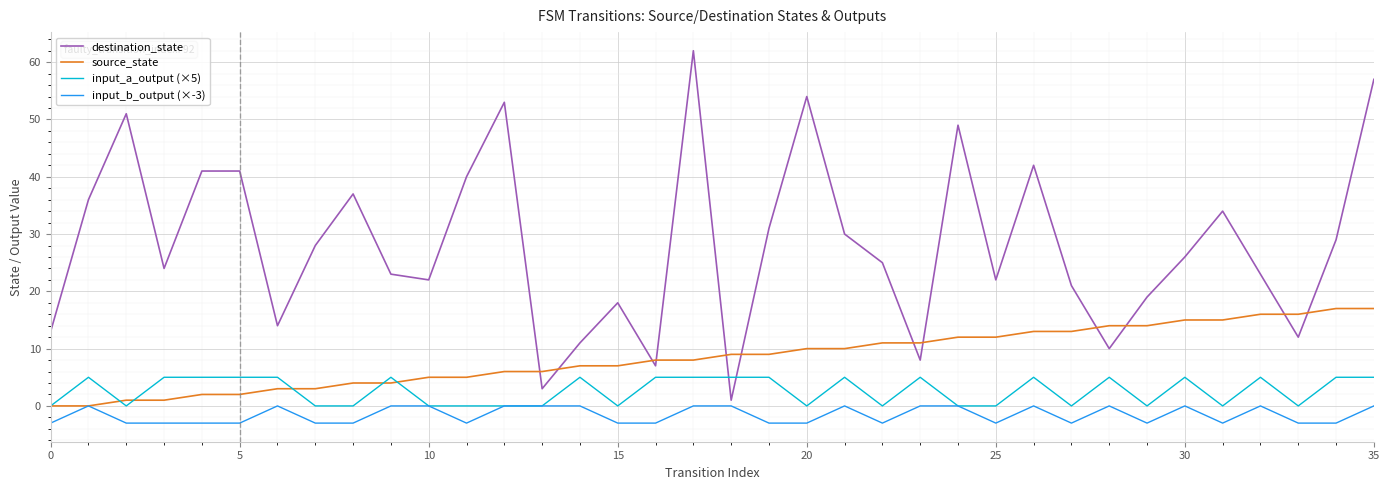

True or false: destination_state and input_b_output (×-3) intersect in this chart.

False